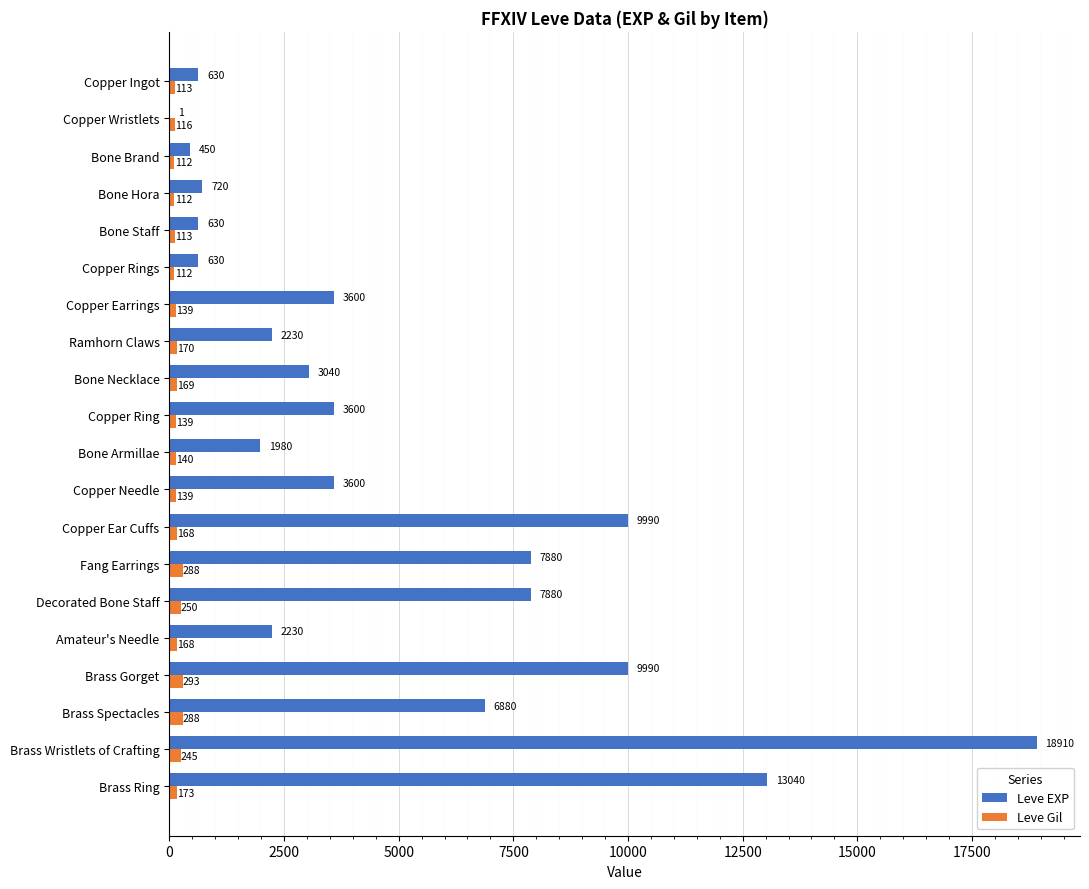

What is the highest value of the Leve Gil series?

293